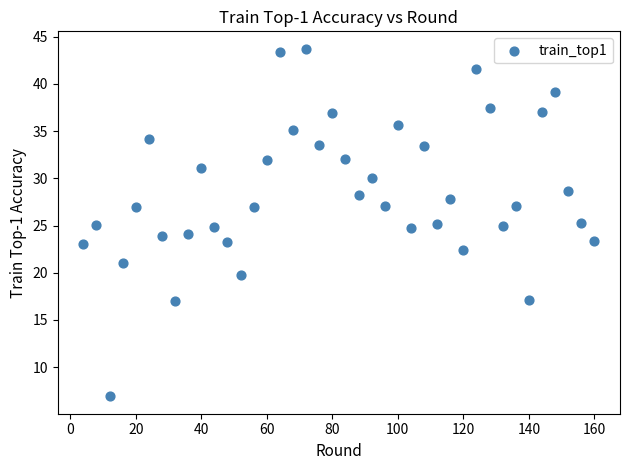

What is the range of Y values (max minus min)?

36.8